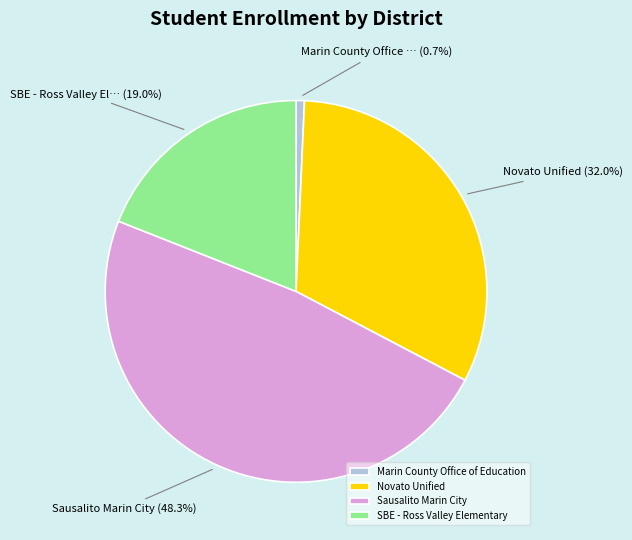

What percentage is the Novato Unified slice, to the nearest percent?

32%